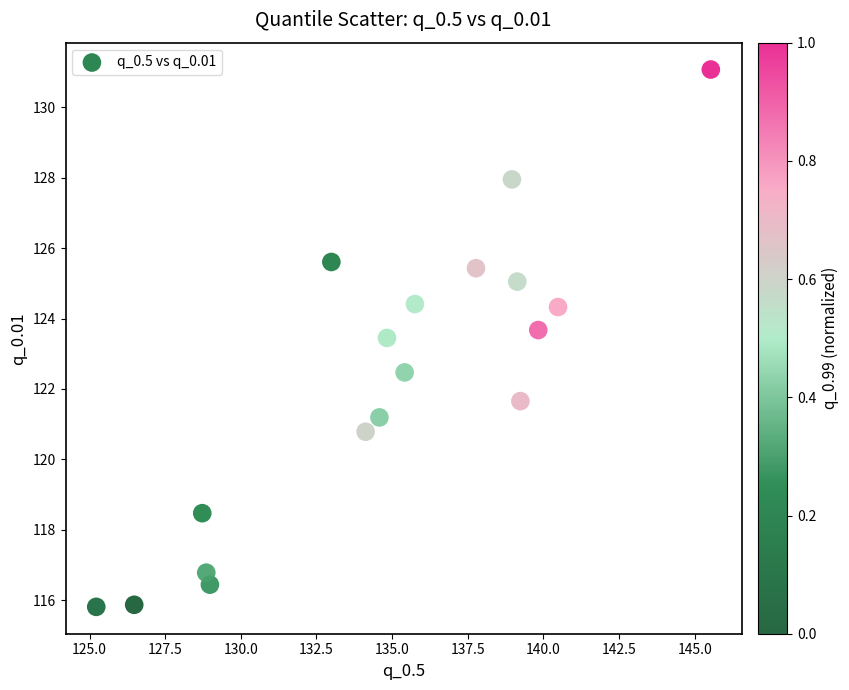

What is the range of Y values (max minus min)?

15.3